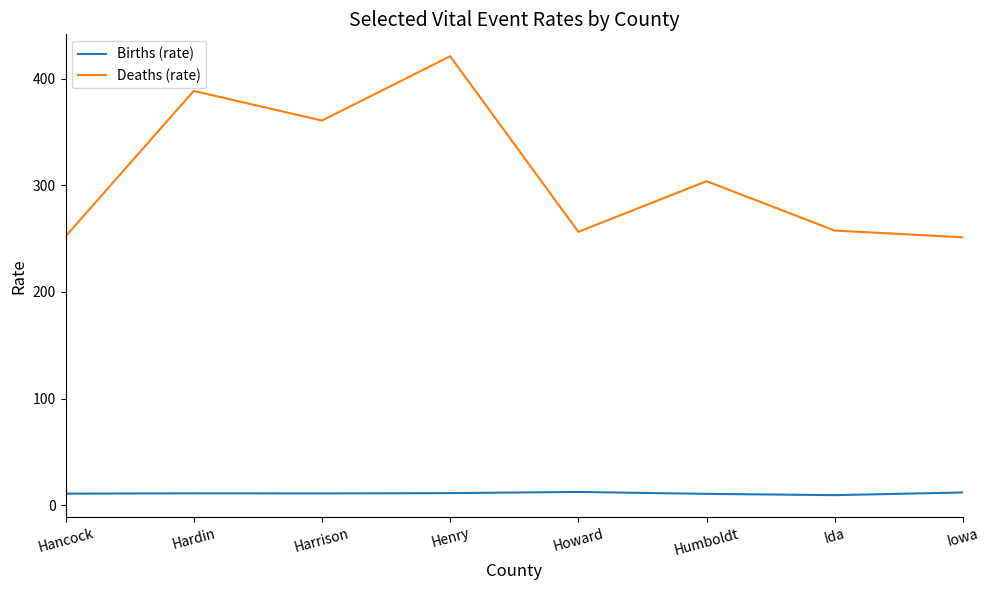

Is it true that Births (rate) equals 11.3 at Henry?

True